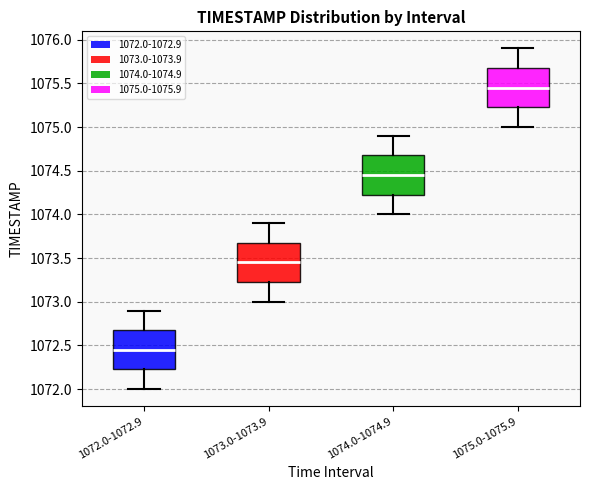

Reading left to right, read every box against the y-axis: the position of its median line, the range the box covers, and the ends of its whiskers. The values are not printed on the chart, so give them approximately, as read against the axis.

1072.0-1072.9: median 1072.45, box 1072.25 to 1072.70, whiskers 1072.00 to 1072.90
1073.0-1073.9: median 1073.45, box 1073.25 to 1073.70, whiskers 1073.00 to 1073.90
1074.0-1074.9: median 1074.45, box 1074.25 to 1074.70, whiskers 1074.00 to 1074.90
1075.0-1075.9: median 1075.45, box 1075.25 to 1075.70, whiskers 1075.00 to 1075.90